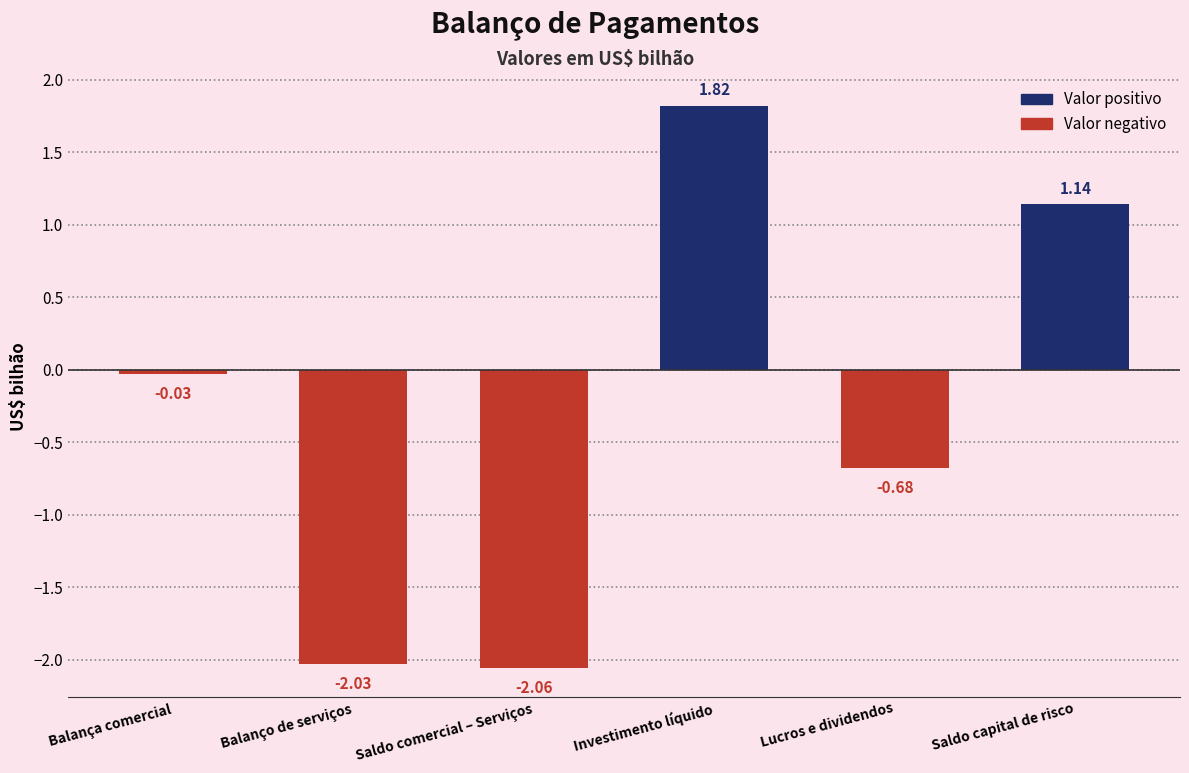

What is the label of the 4th bar from the left?

Investimento líquido